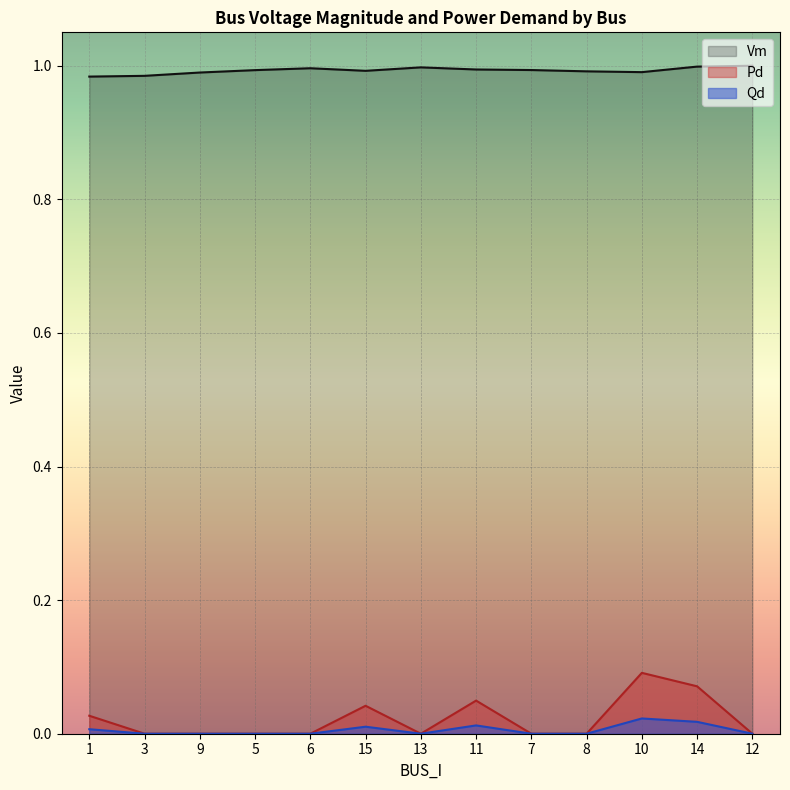

True or false: Vm and Pd cross at least once.

False